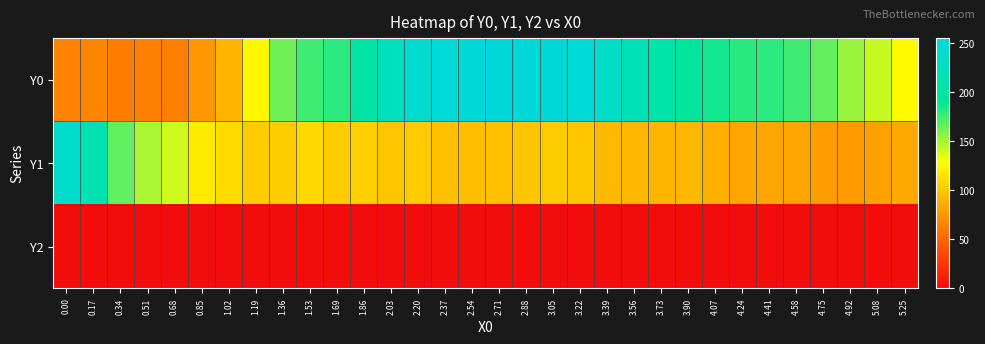

Between 3.05 and 4.41, which series saw the biggest shift?

Y0